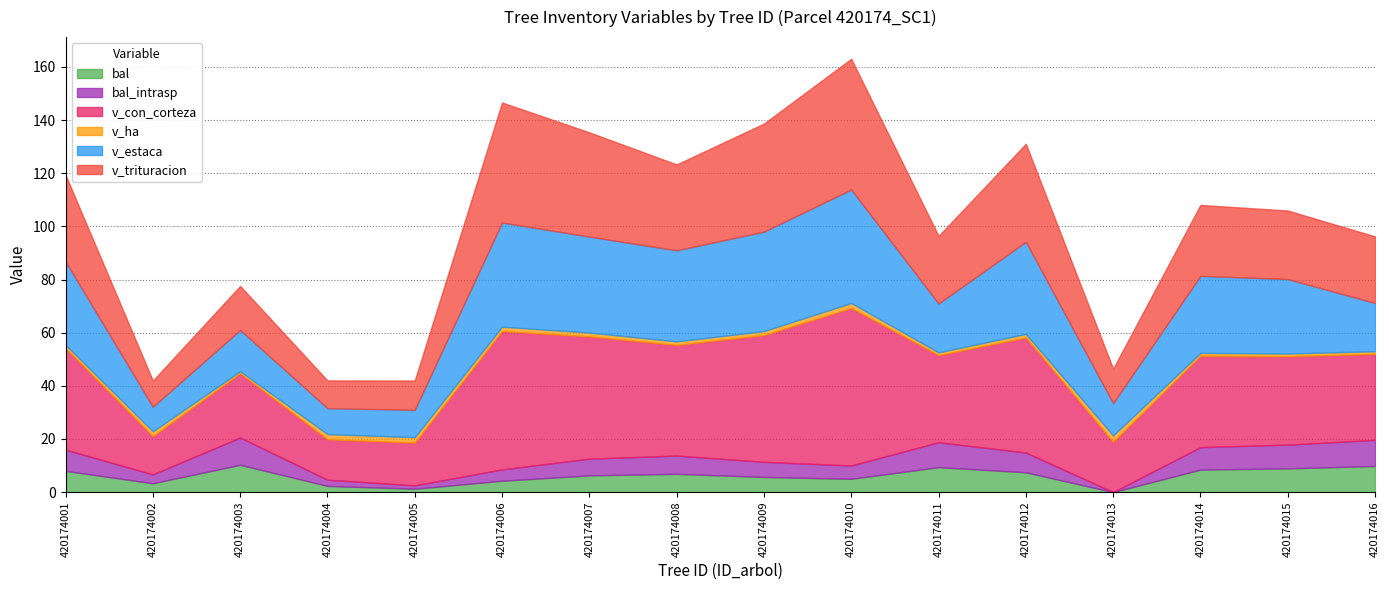

How many interior local peaks does the v_con_corteza series have?

5